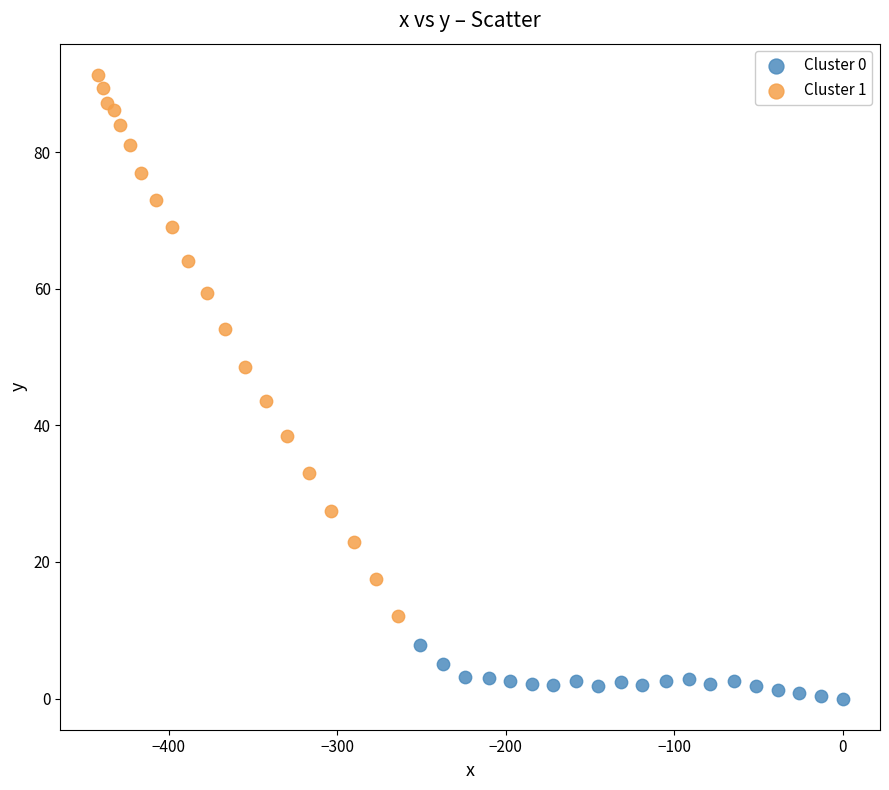

Which series has the widest spread of Y values?

Cluster 1